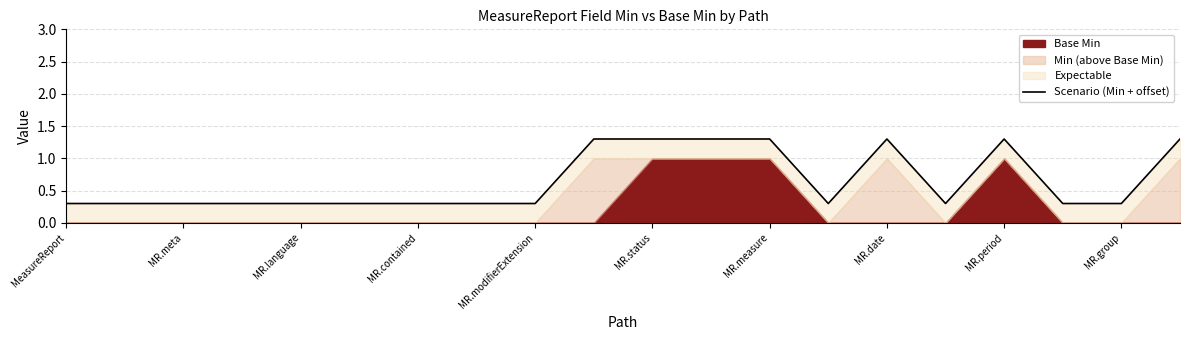

Which label corresponds to the largest value in the chart?

MR.group